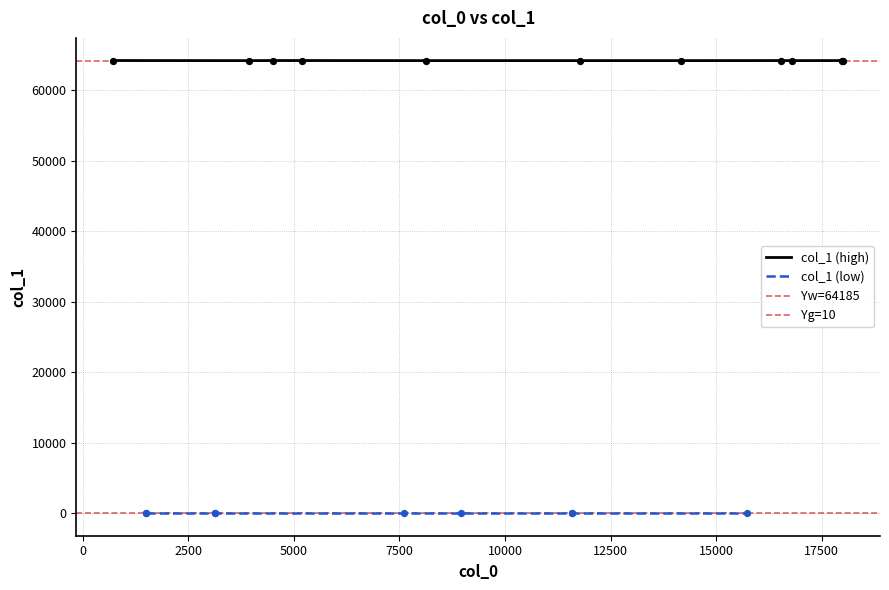

Between 18 and 7, which is larger?

18